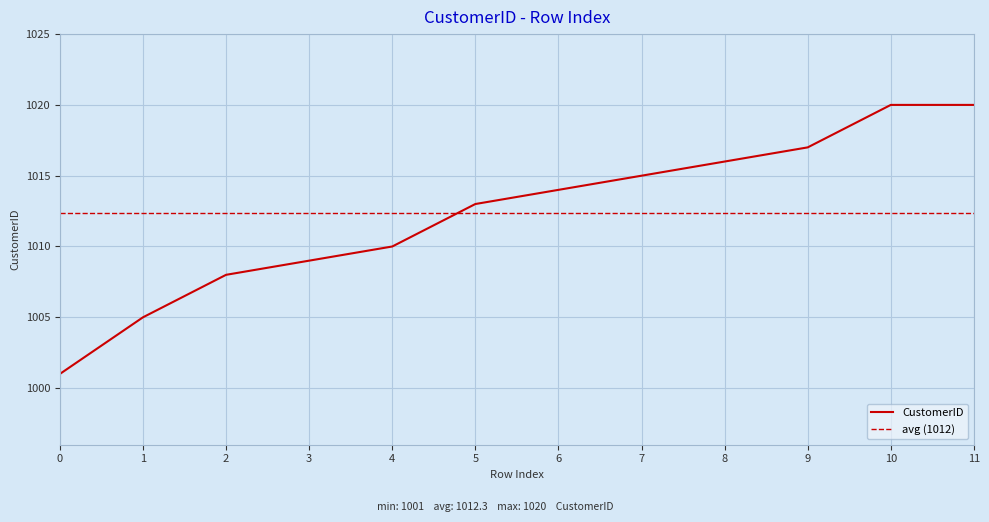

Where is the data nearest to the value 1010?

4